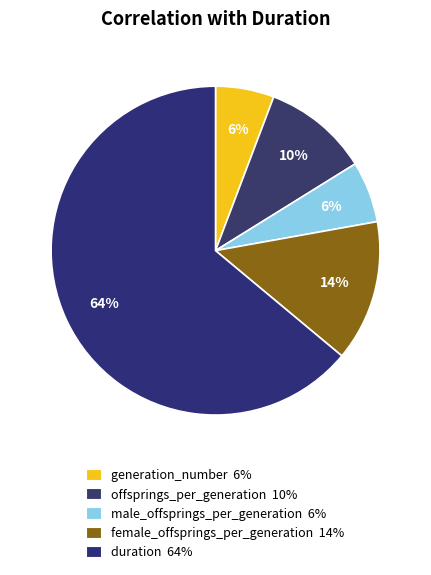

How many slices are in this pie chart?

5